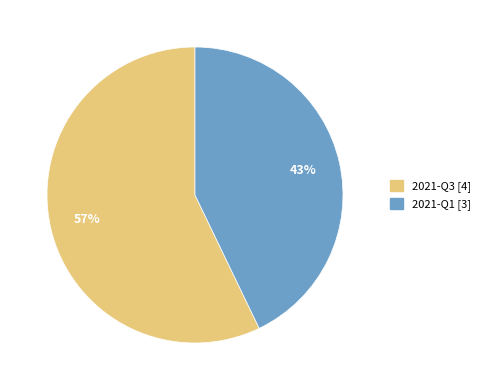

Is there a majority slice in this chart?

Yes